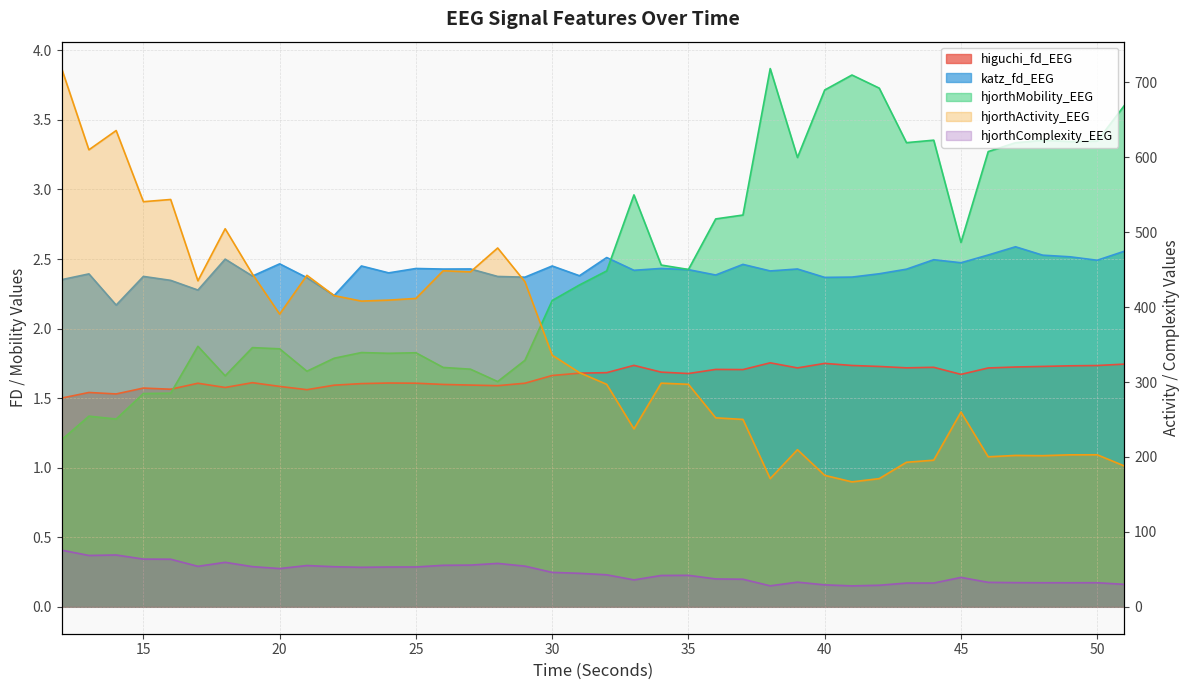

True or false: higuchi_fd_EEG and hjorthMobility_EEG intersect in this chart.

True